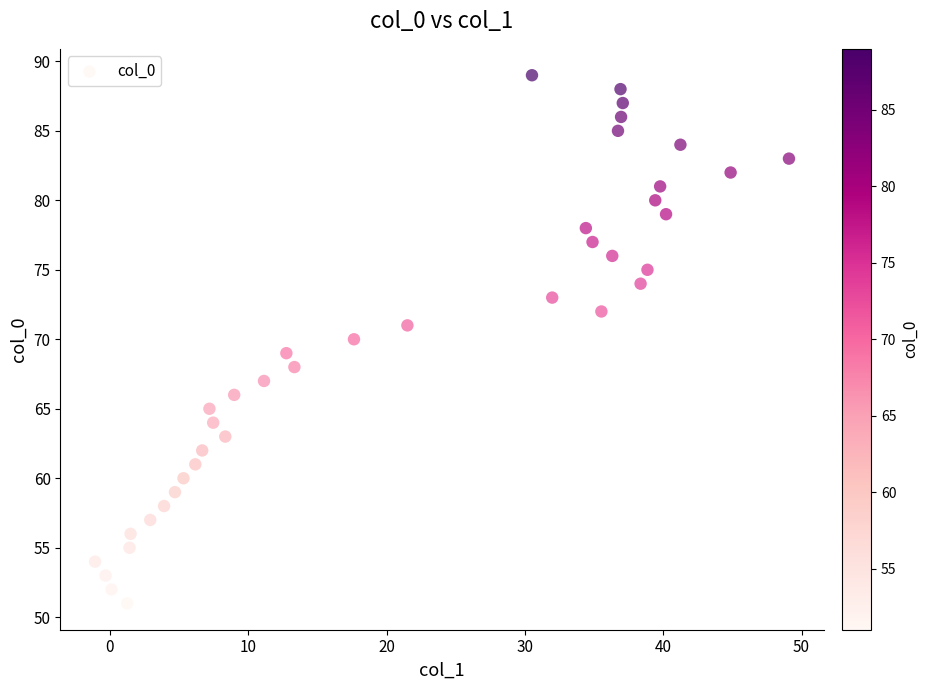

What is the range of Y values (max minus min)?

38